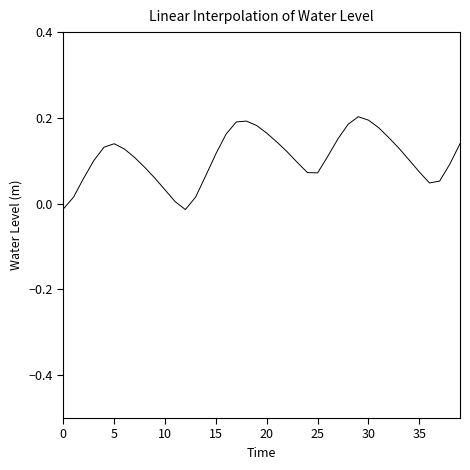

The value at 30 is 0.2. True or false?

True